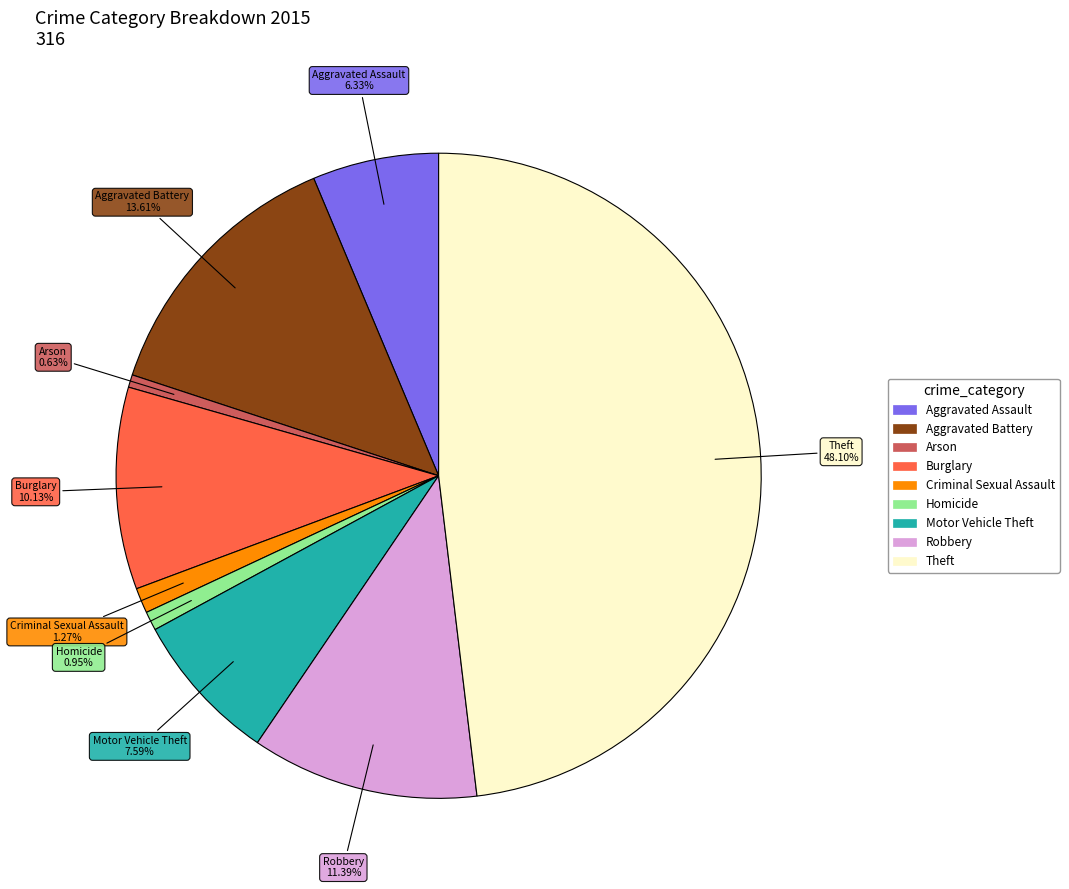

The Robbery slice represents 21% of the pie. True or false?

False